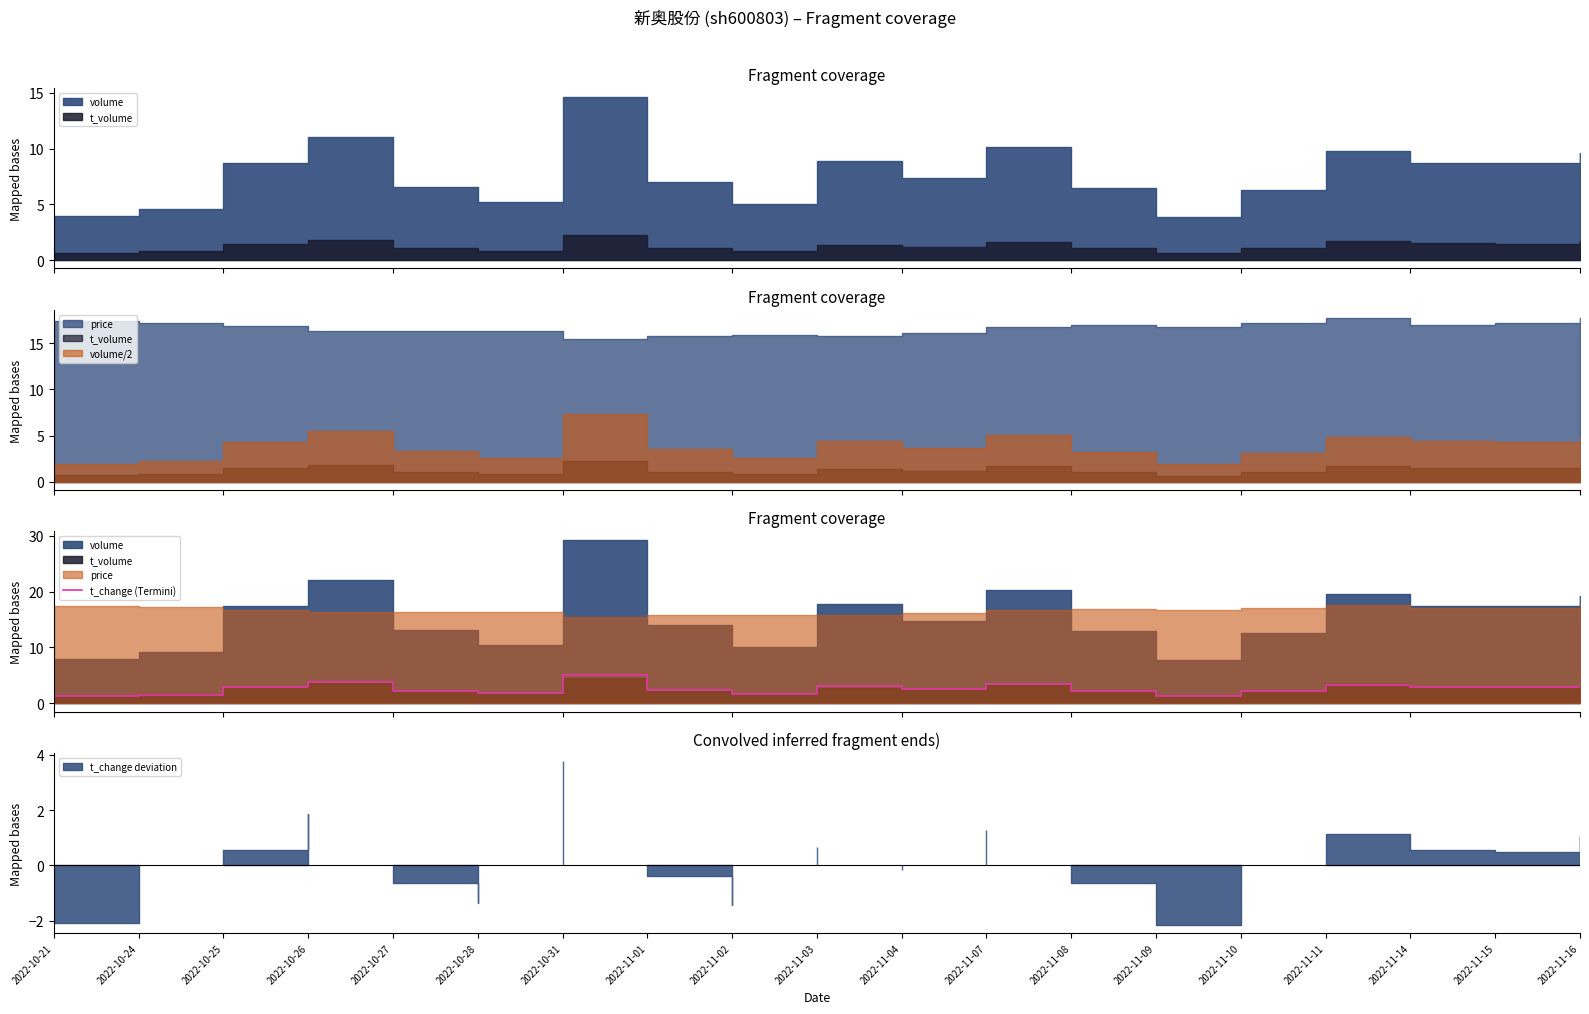

Where is the data nearest to the value 3?

2022-10-25